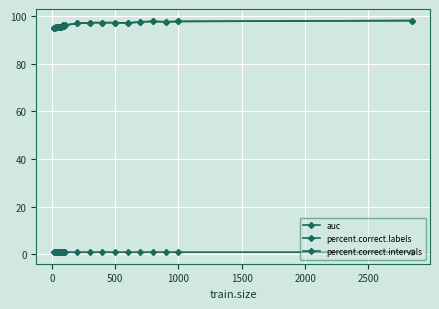

Which series has the largest range (max minus min)?

percent.correct.labels